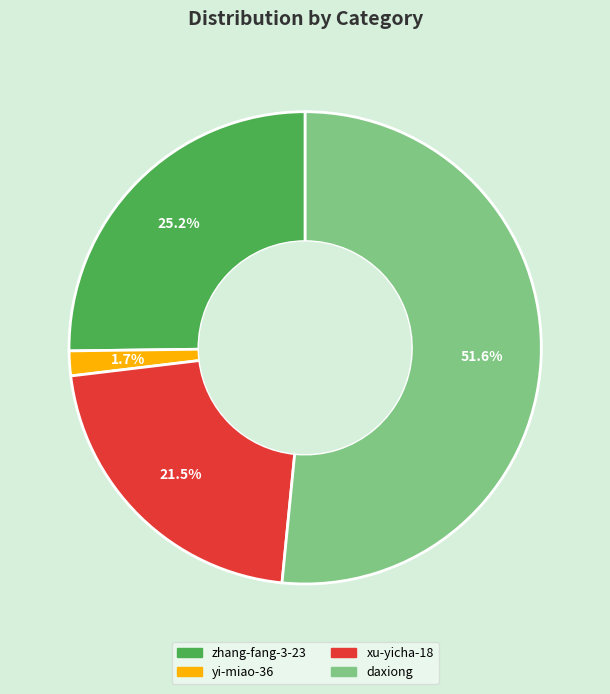

What percentage is the zhang-fang-3-23 slice, to the nearest percent?

25%